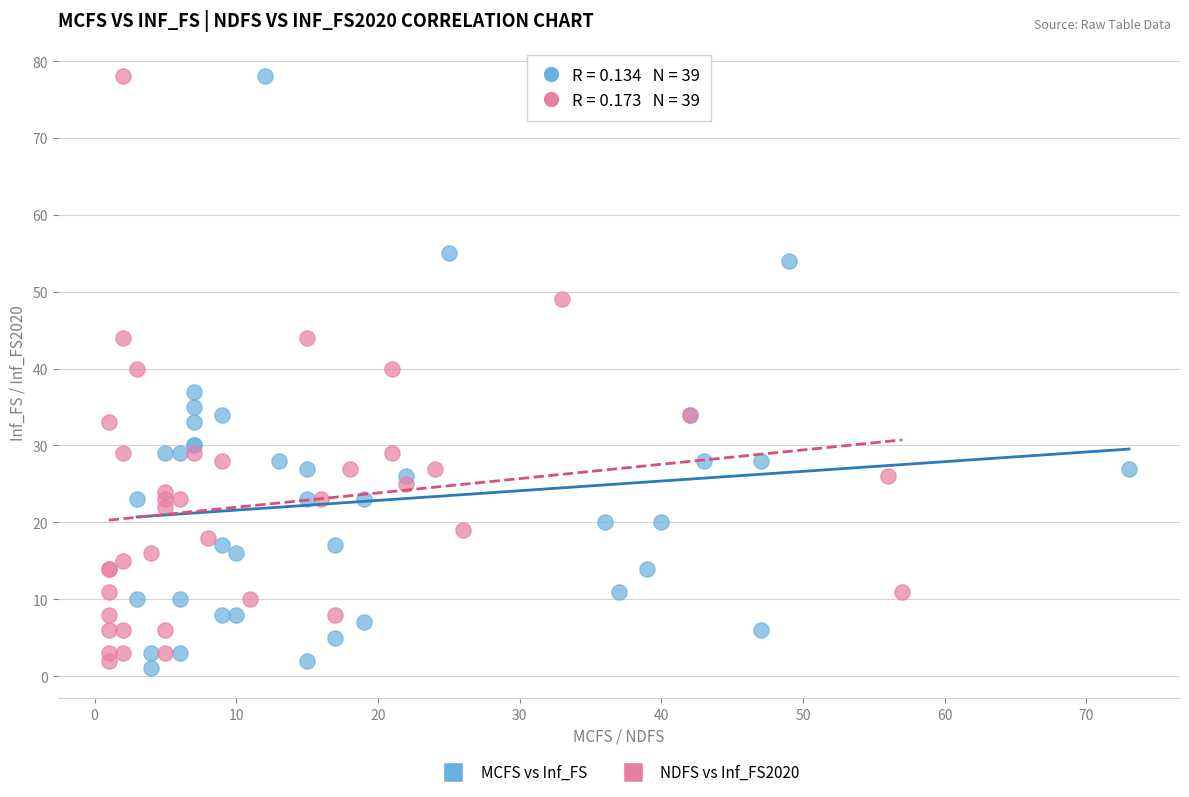

Which series has the largest Y range (max minus min)?

MCFS vs Inf_FS